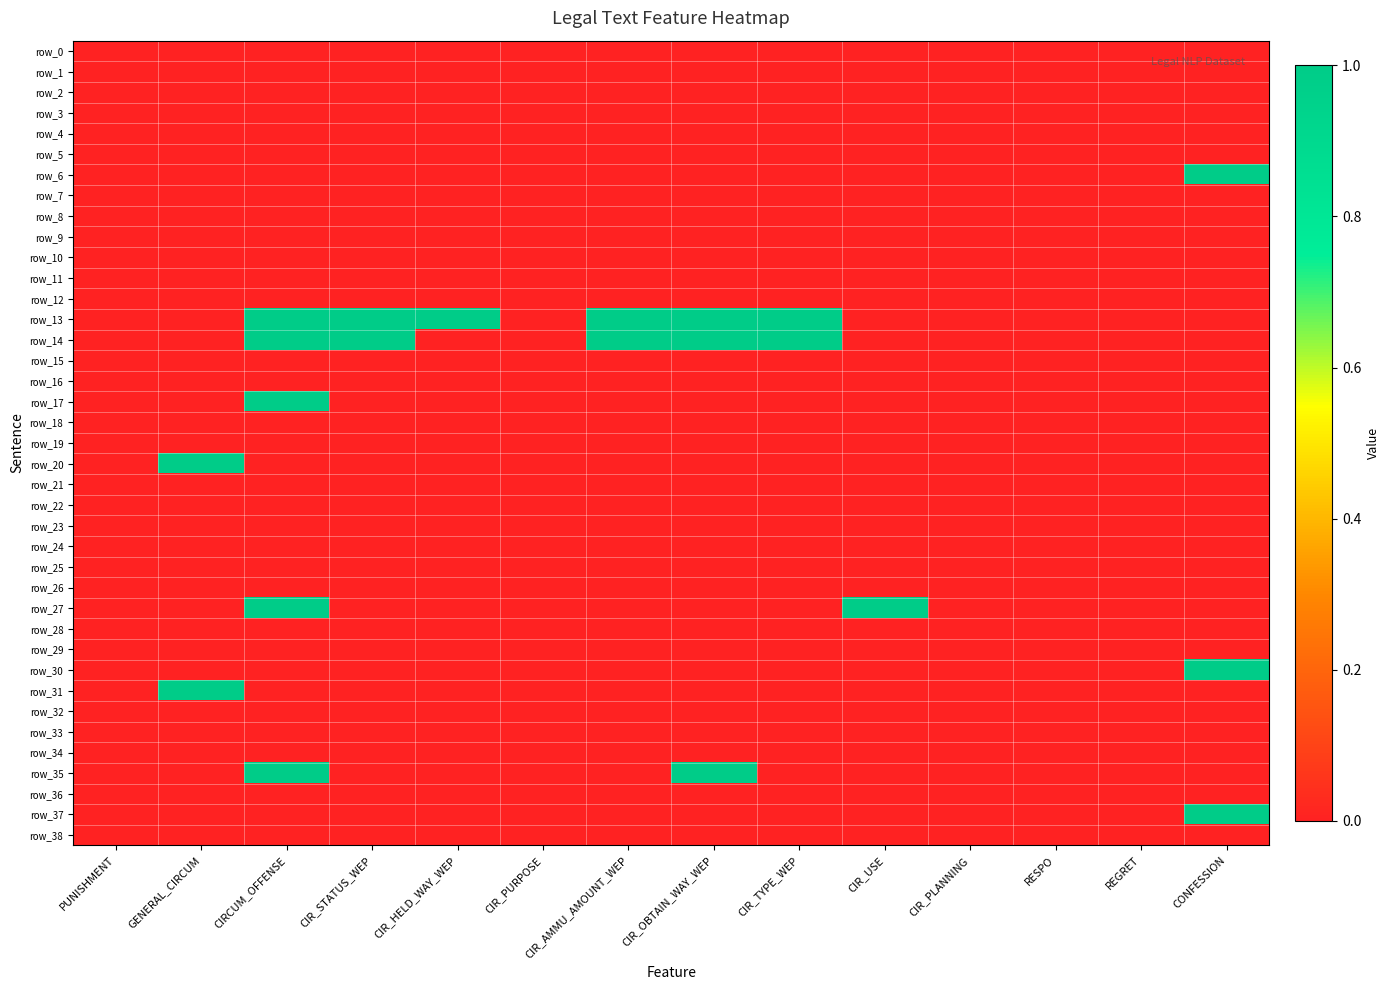

How many data points in row_6 are above 0?

1